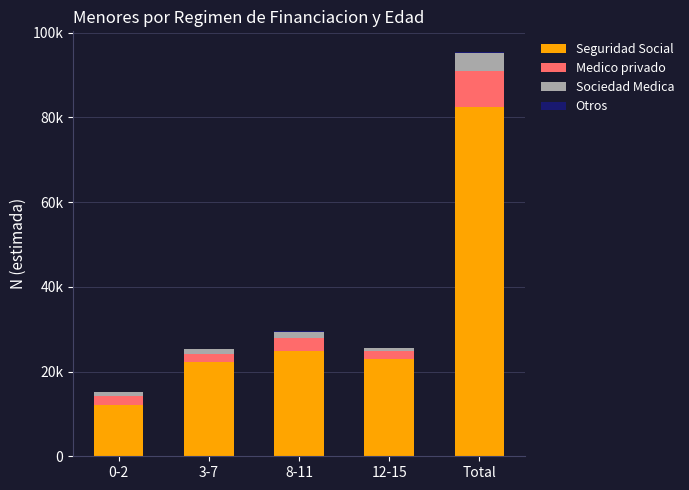

Does the chart contain stacked bars?

Yes